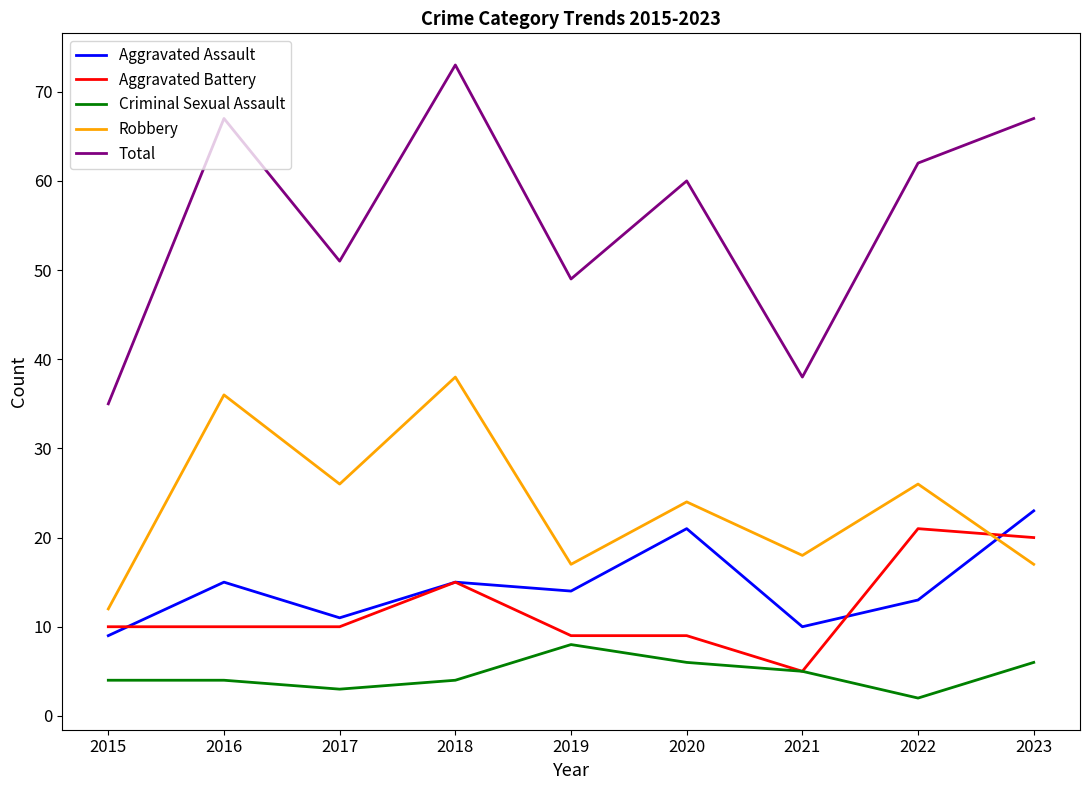

Where is the first local maximum for Robbery?

2016